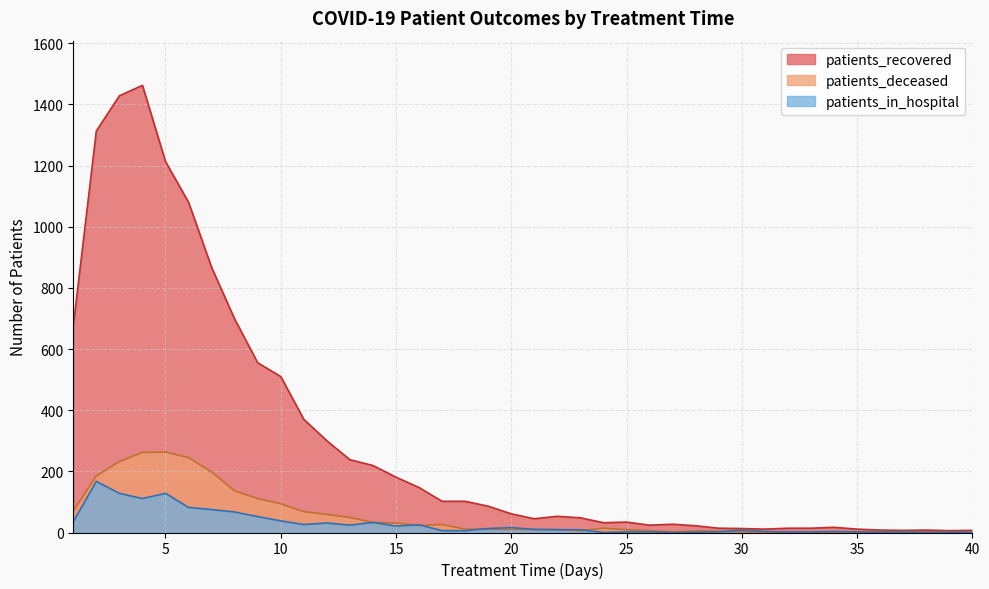

True or false: patients_recovered and patients_in_hospital cross at least once.

False